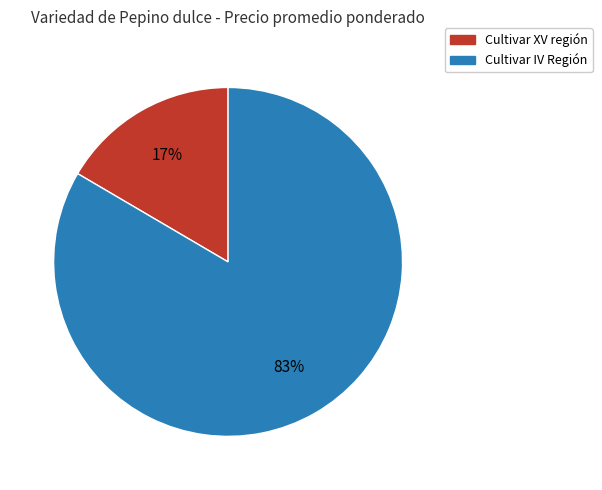

To the nearest percent, what is the average slice percentage?

50%